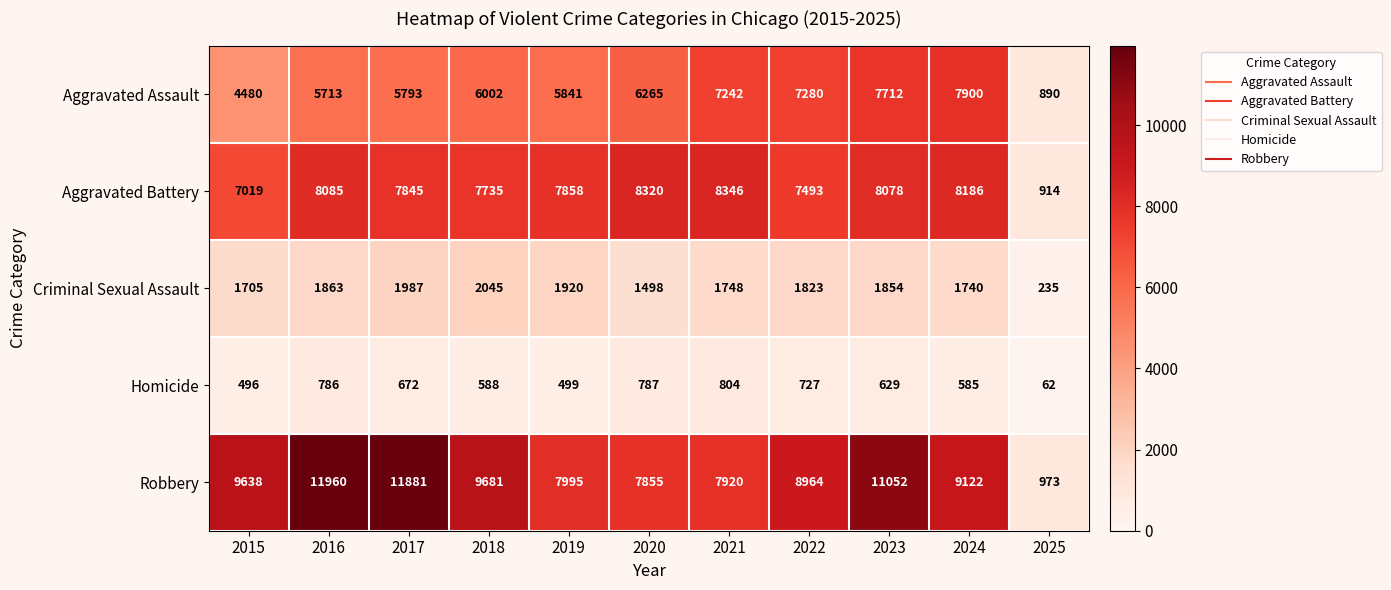

How many data points does each series have?

11